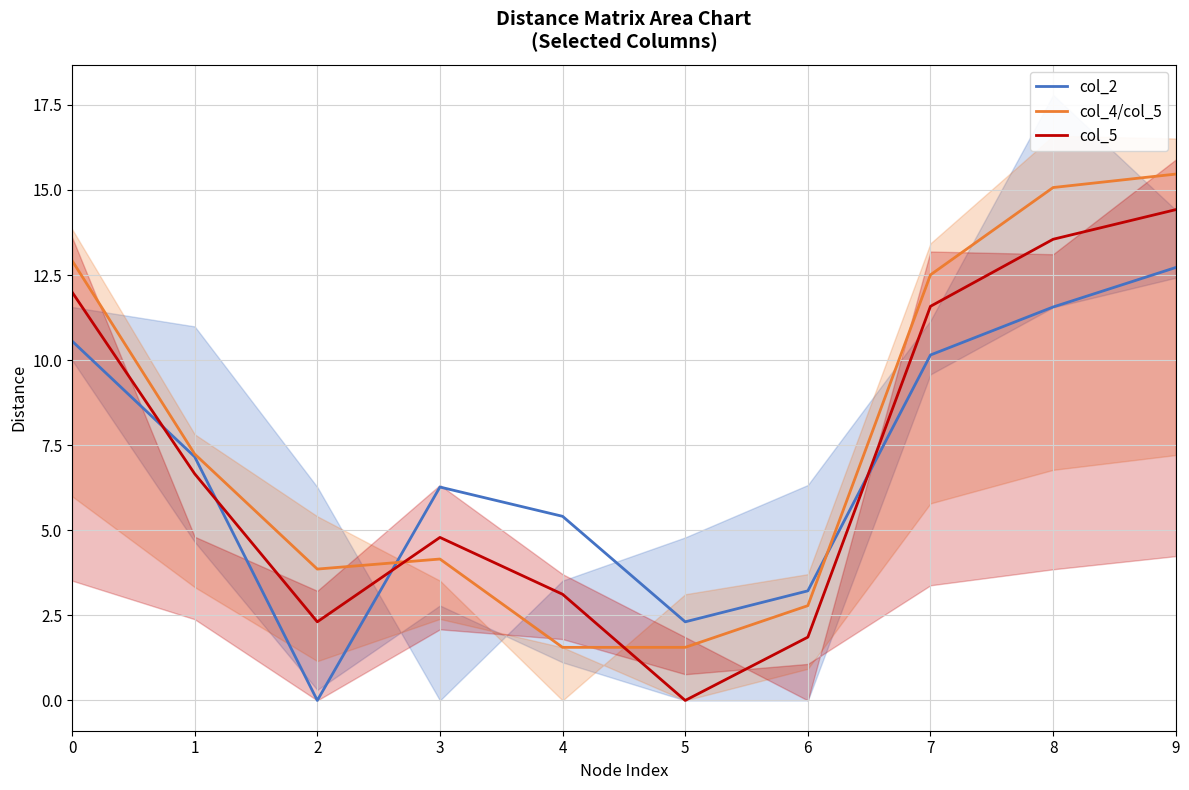

What is the sum of all col_2 values?

69.4